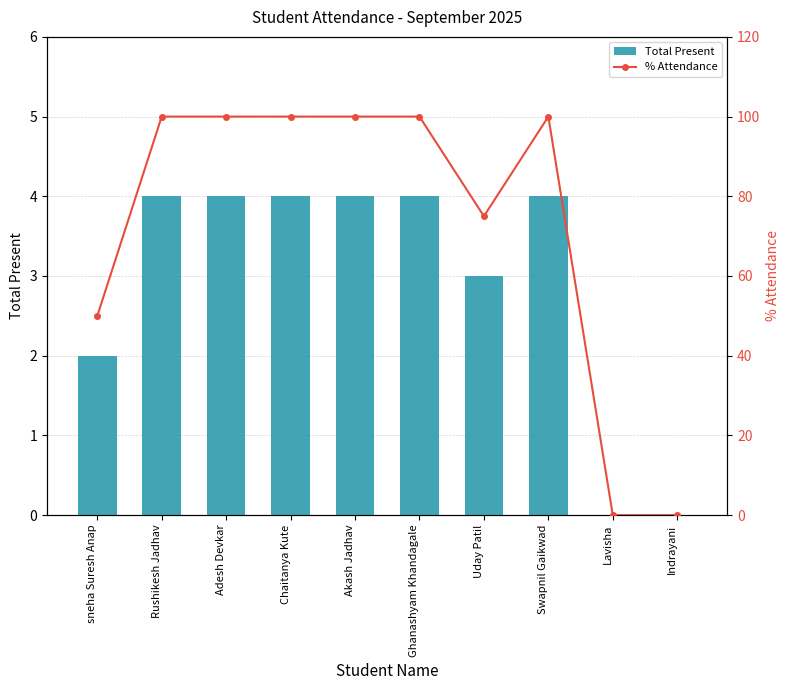

Which series changed the most between Adesh Devkar and Chaitanya Kute?

Total Present